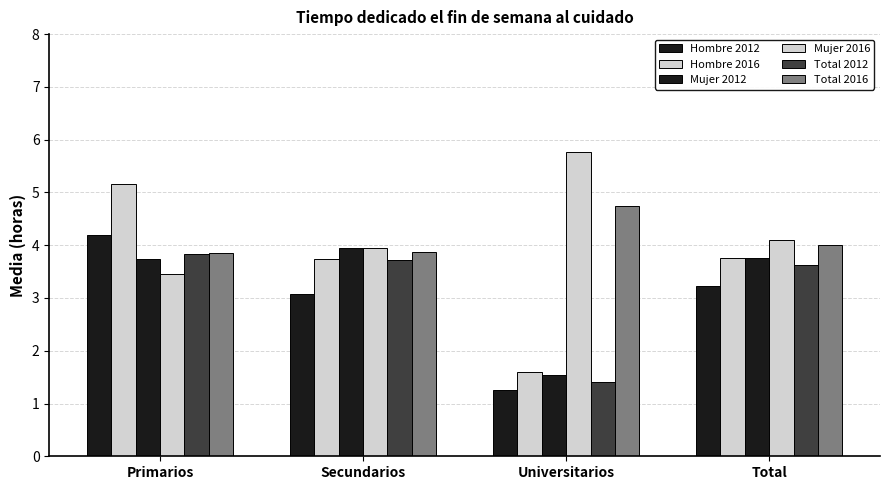

How many data points in Mujer 2012 are less than 3?

1